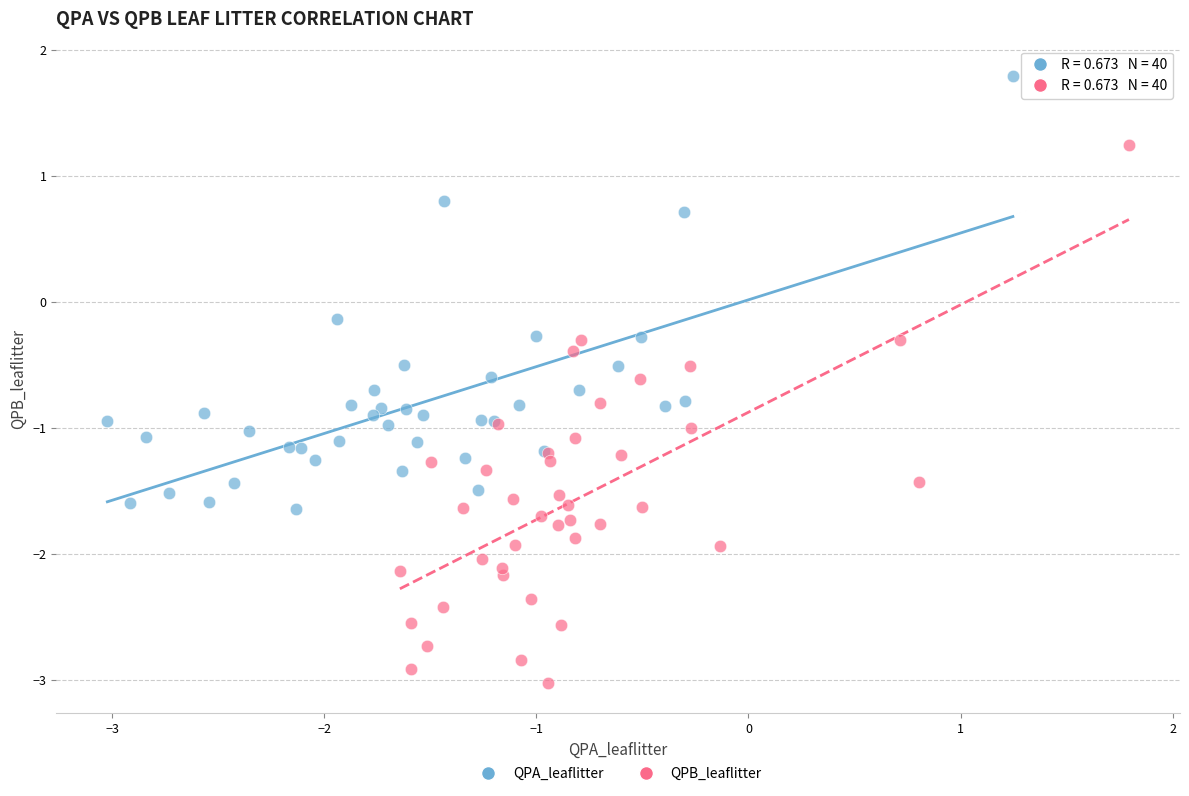

Which series contains the highest Y value?

QPA_leaflitter